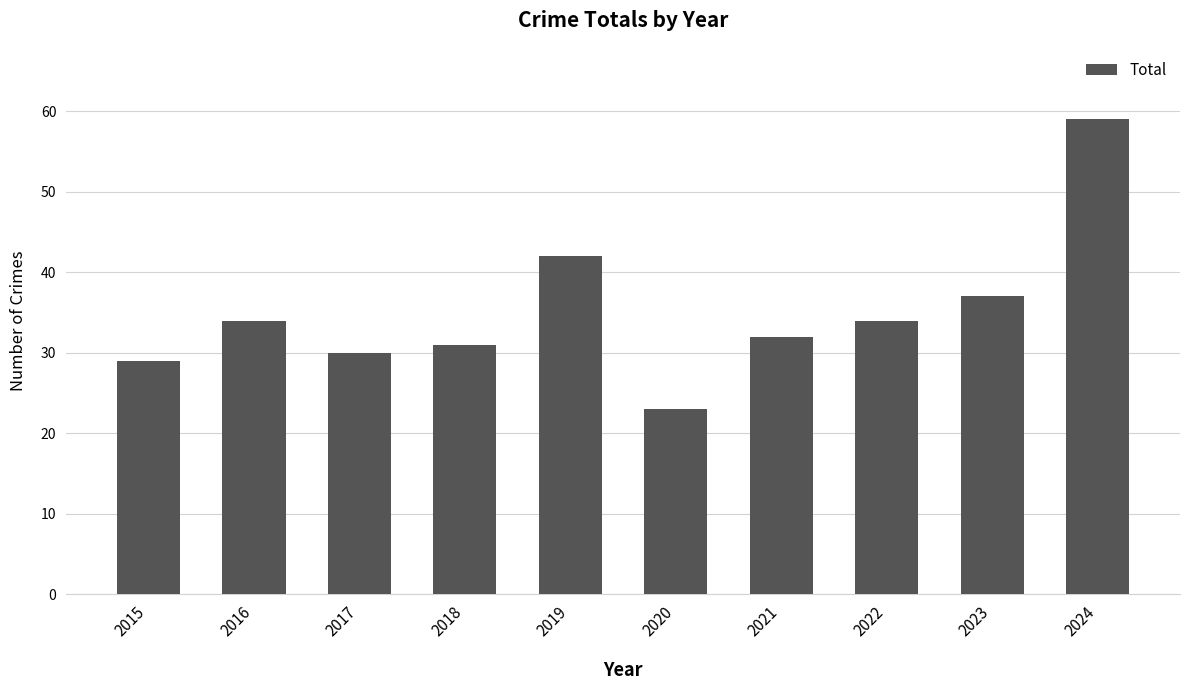

At which label is the value closest to 41?

2019